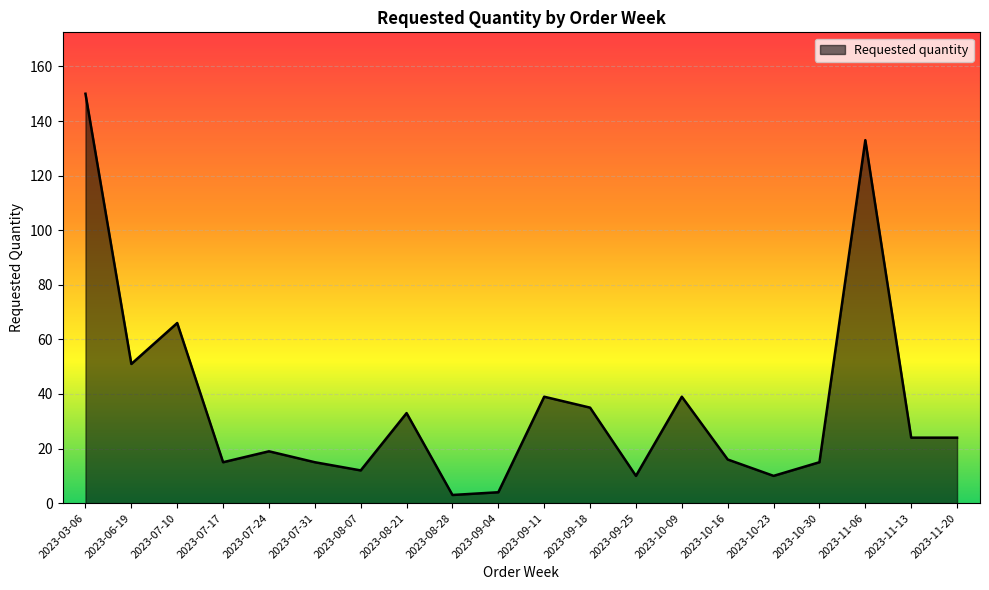

Which category has the highest value across all series?

2023-03-06